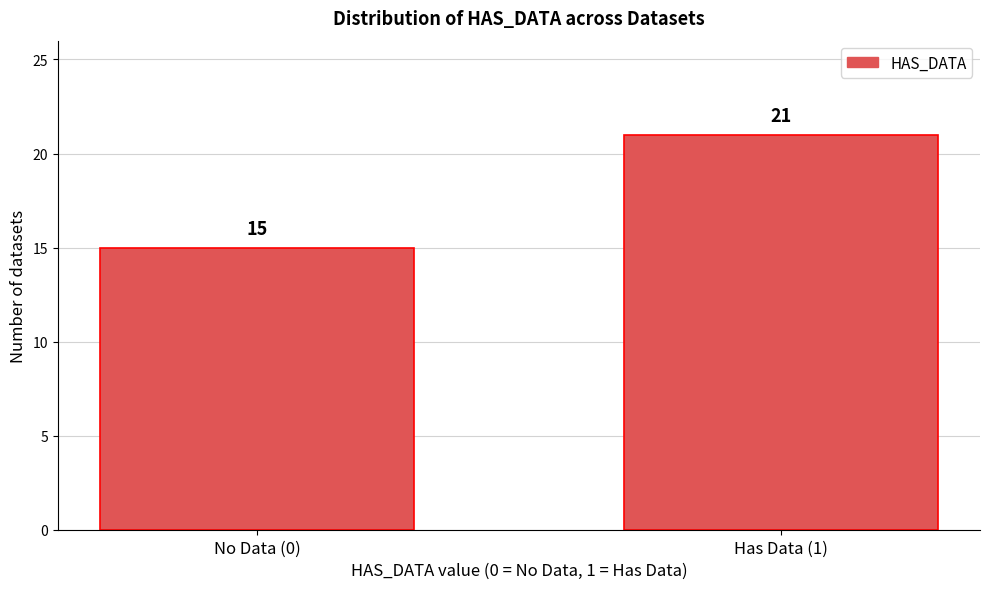

Reading right to left, extract all data points from this chart.

Has Data (1)=21	No Data (0)=15